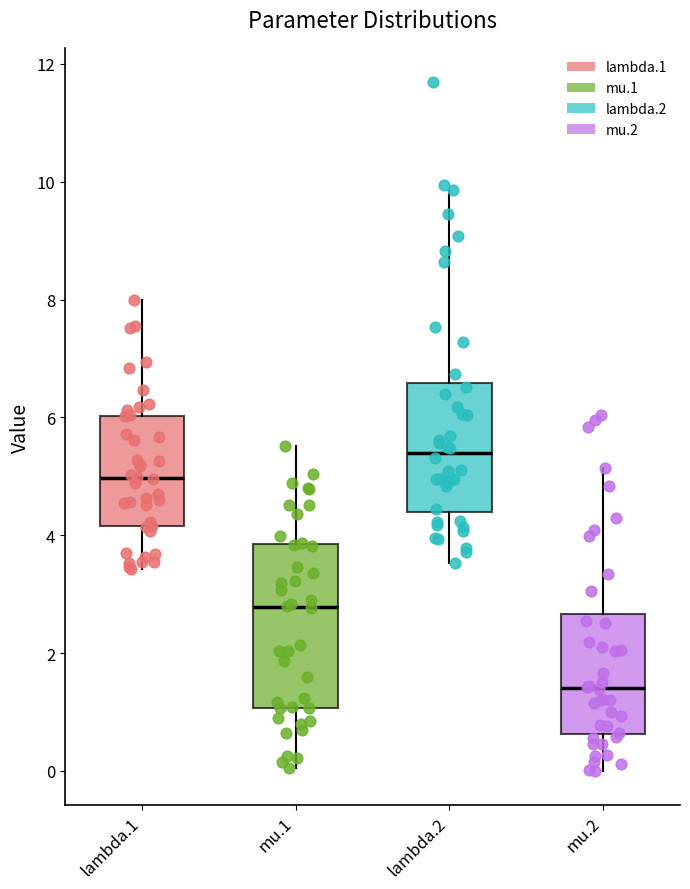

Which box is the tallest, from its lower edge to its upper edge?

mu.1